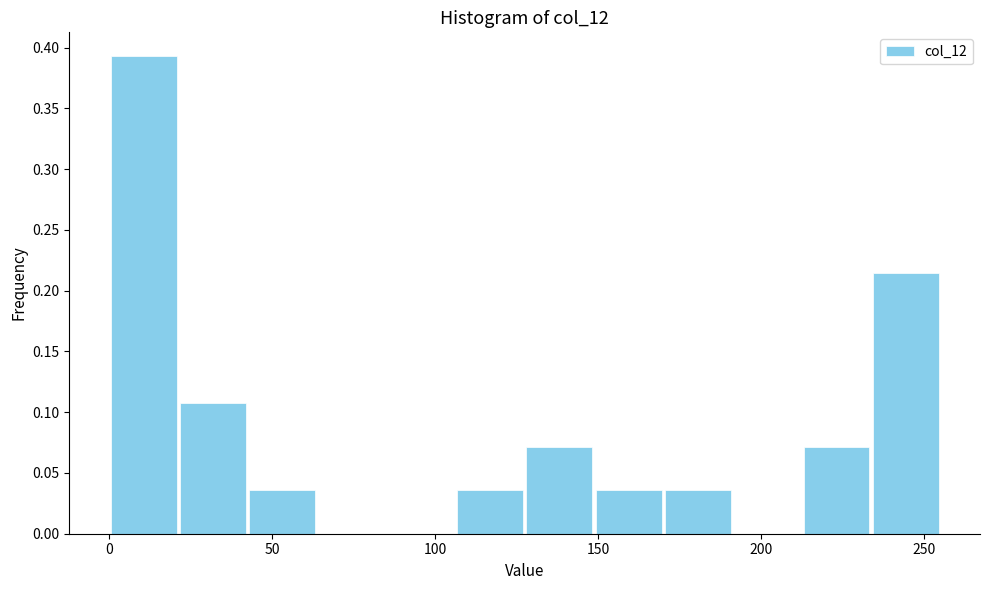

Over which range of the x-axis is the bar tallest?

0 to 20